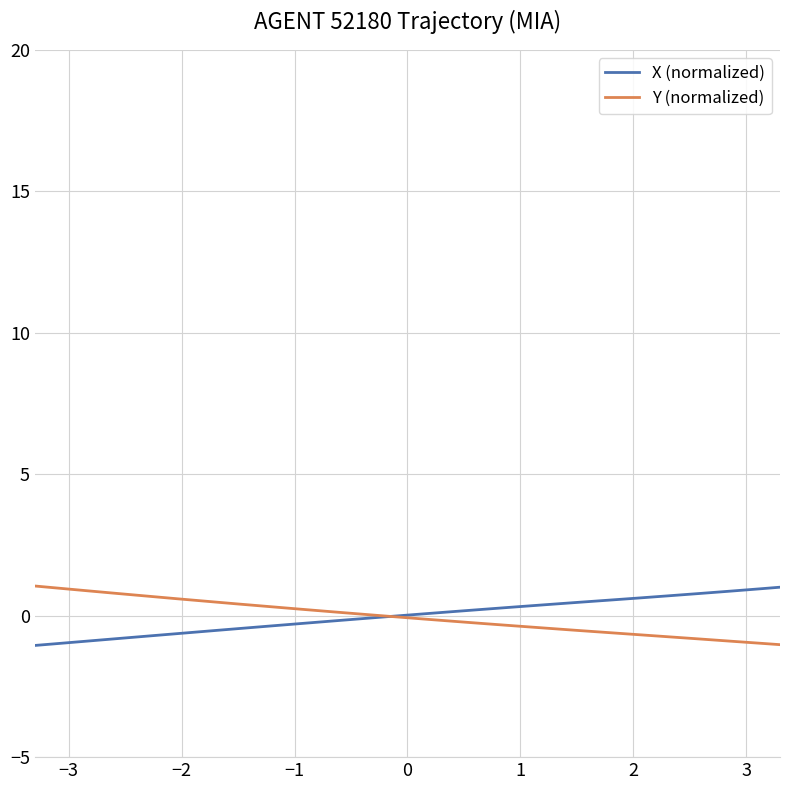

What is the minimum value shown in the chart?

-1.7